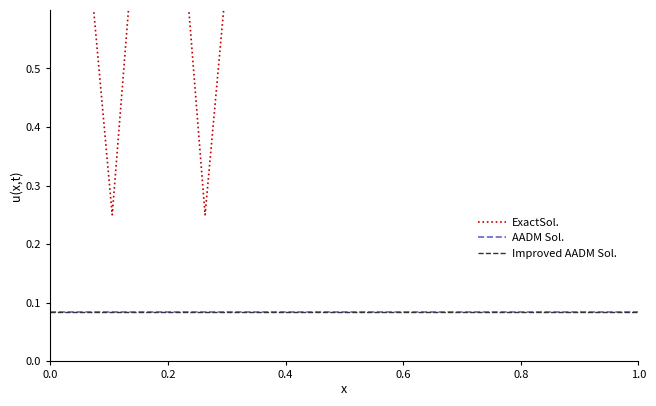

True or false: AADM Sol. has a value of 0.1 at 0.8.

True